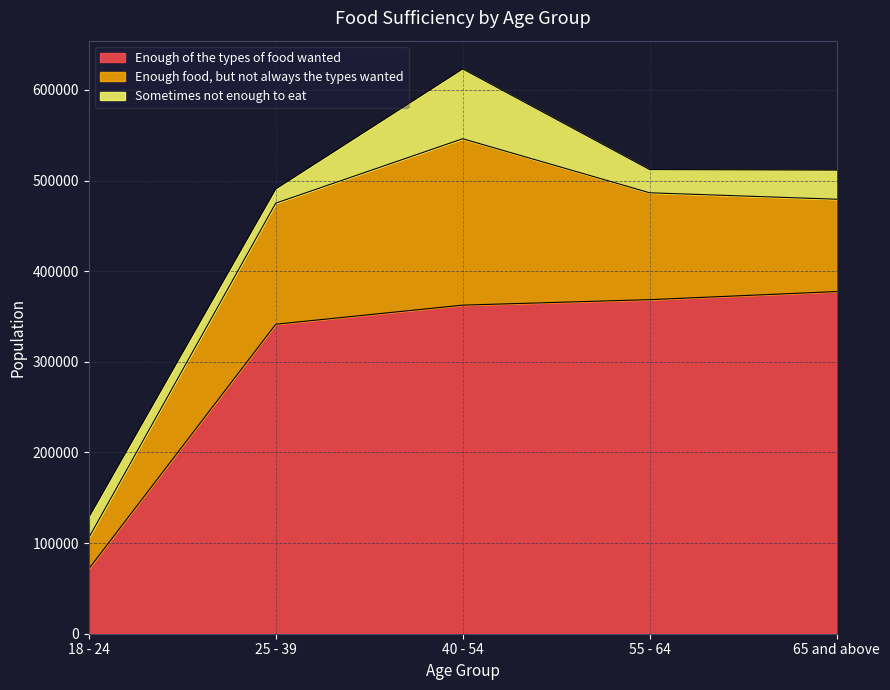

What is the label of the 1st point from the left?

18 - 24